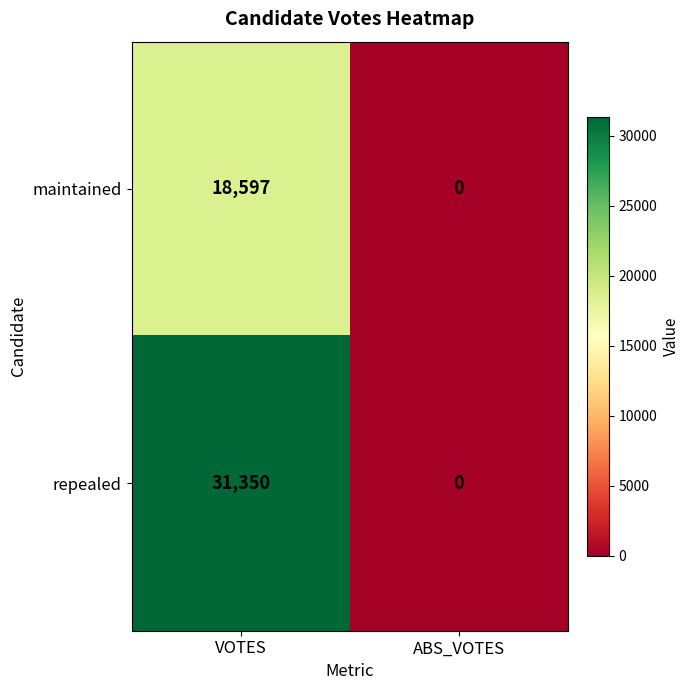

Reading left to right, transcribe all the data shown in this chart.

maintained: VOTES=18597	ABS_VOTES=0
repealed: VOTES=31350	ABS_VOTES=0